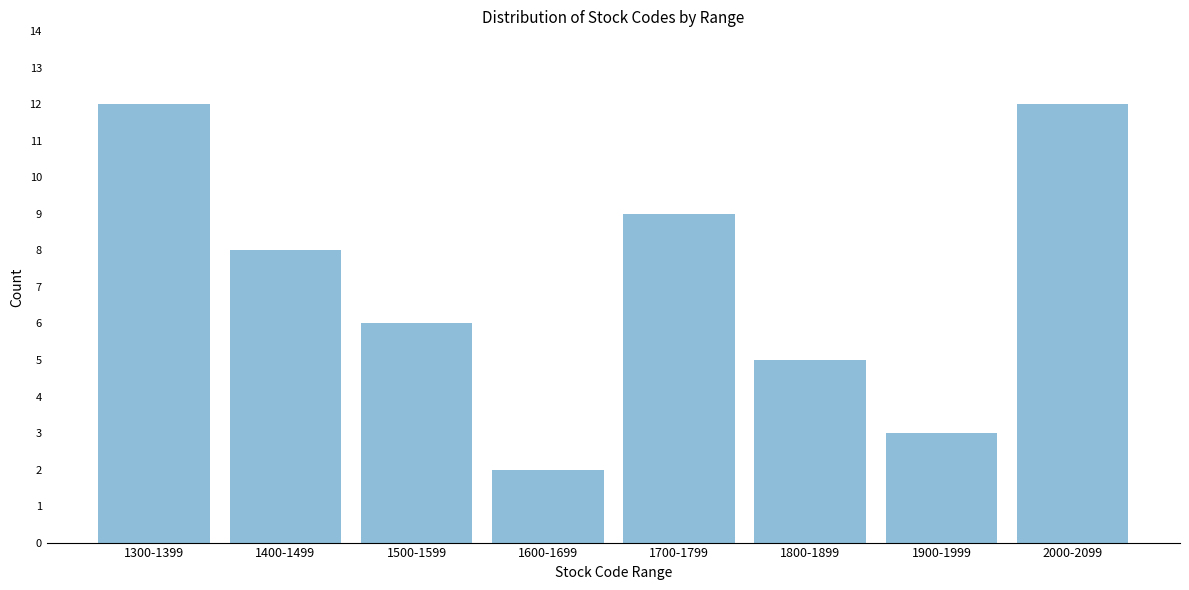

Reading left to right, what are all the values shown in this chart?

12	8	6	2	9	5	3	12